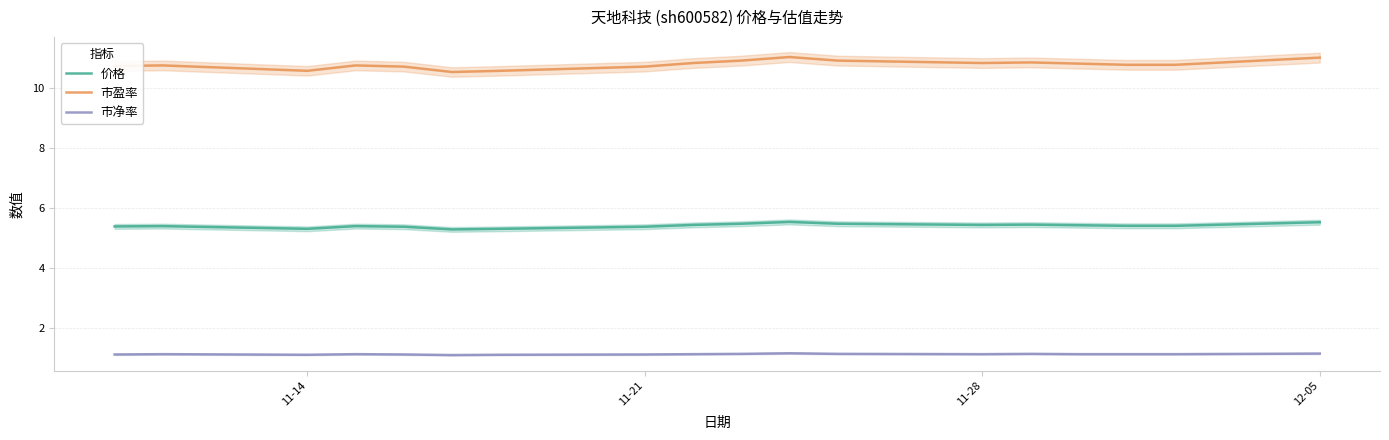

What is the minimum value shown in the chart?

1.1